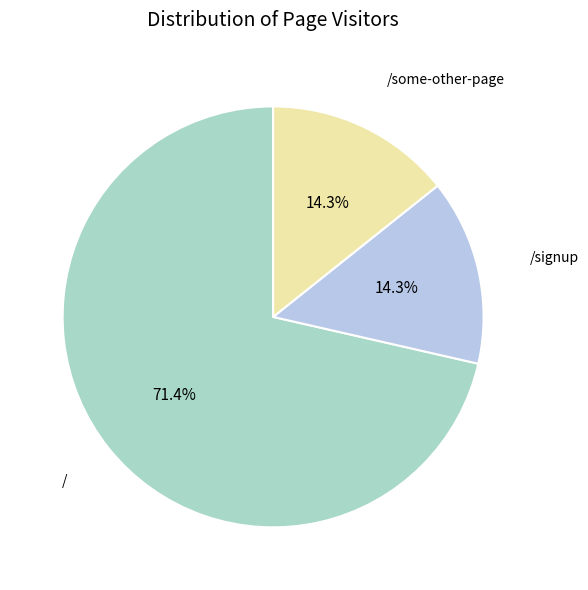

Is it true that / is 71% of the pie?

True